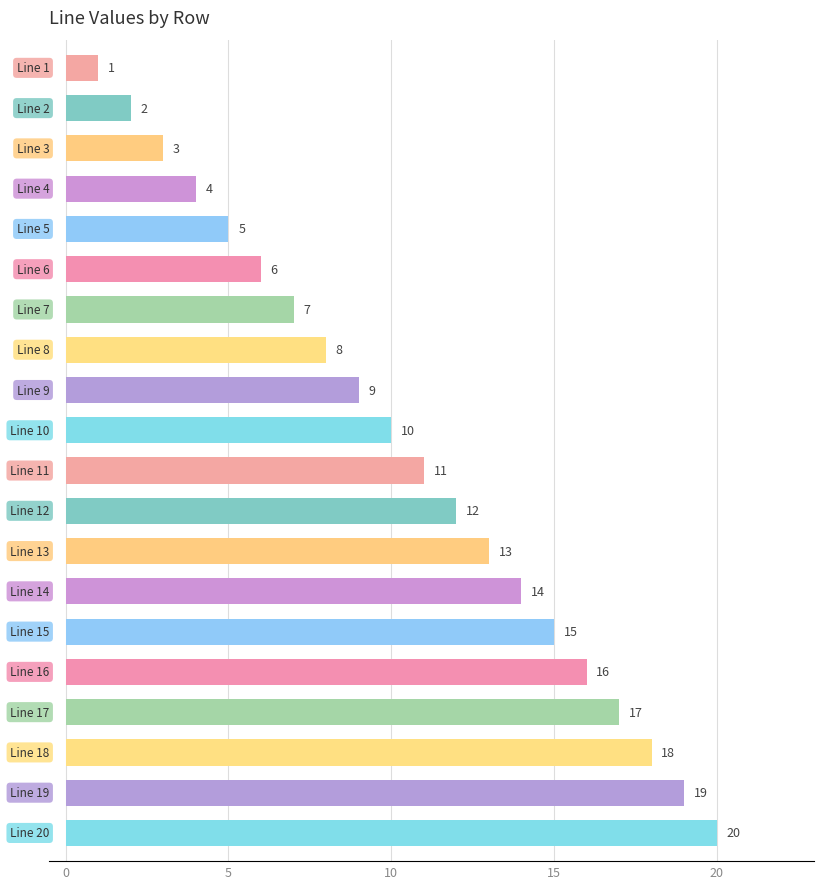

What is the maximum value shown in the chart?

20